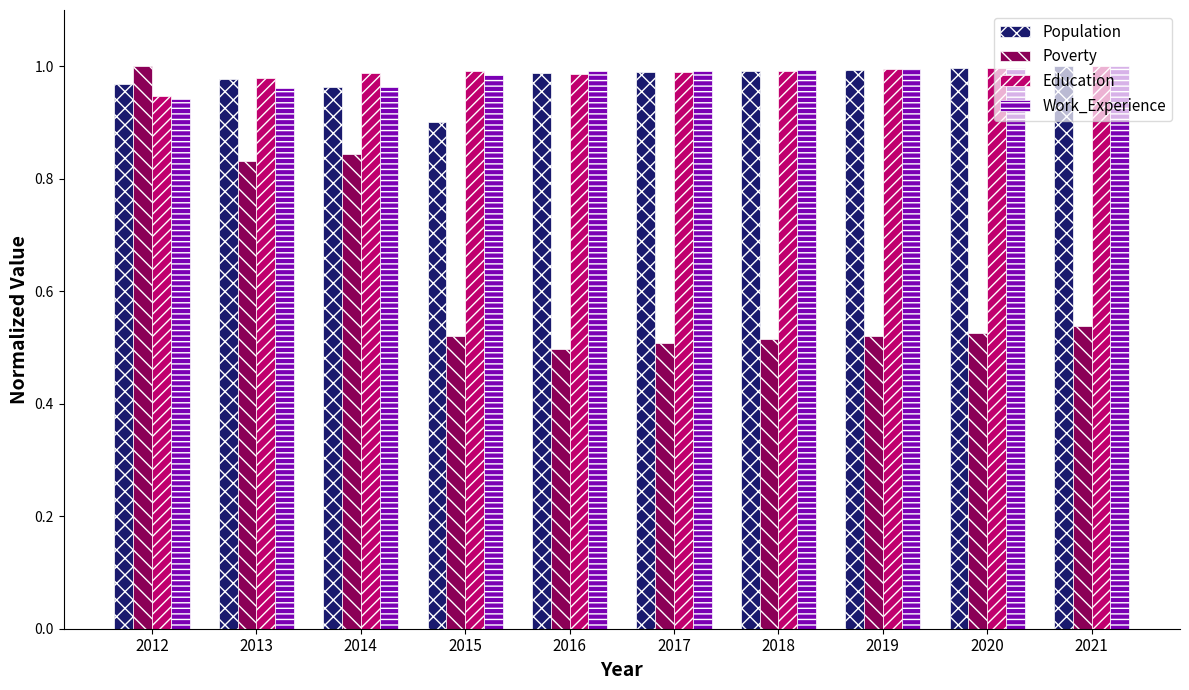

Count the number of categories in the chart.

10